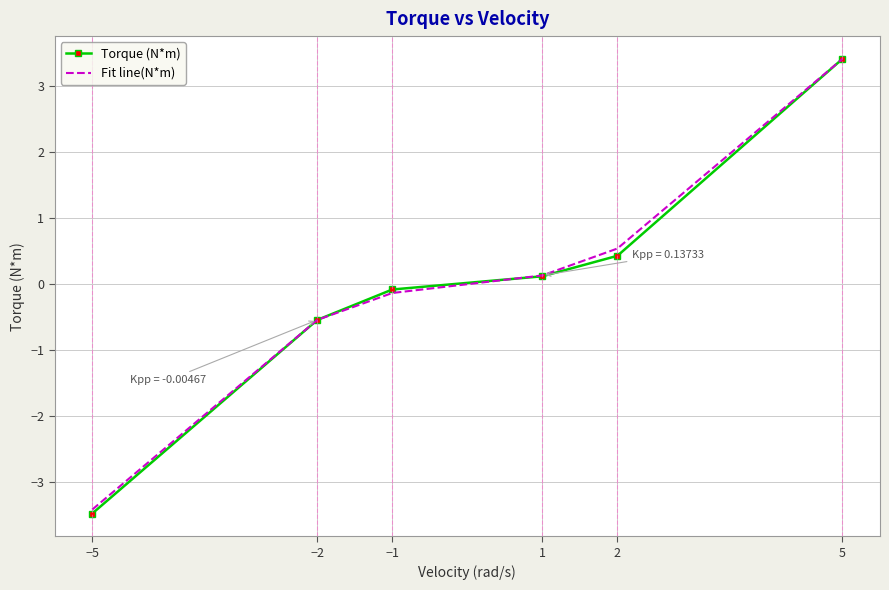

True or false: Fit line(N*m) has a value of -3.4 at −5.

True